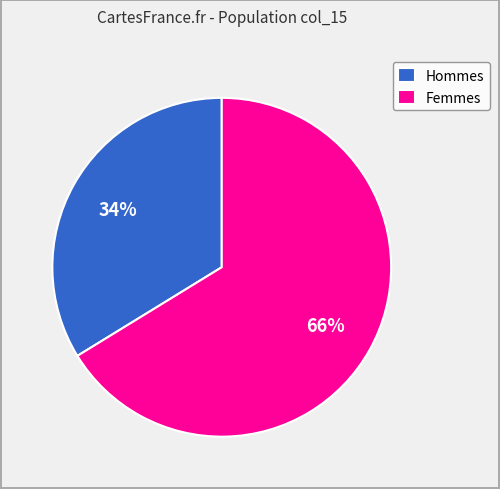

Rank the categories by value from highest to lowest.

Femmes, Hommes